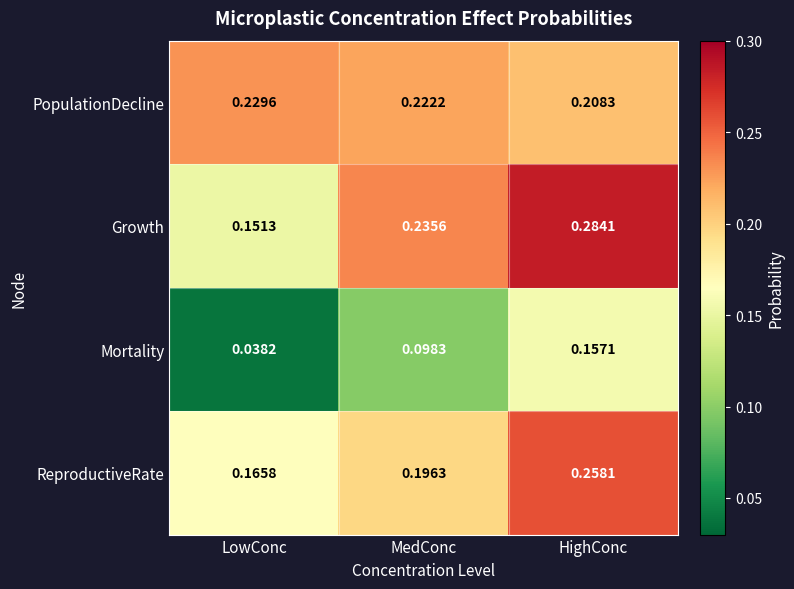

At which category is the sum across all series the highest?

HighConc